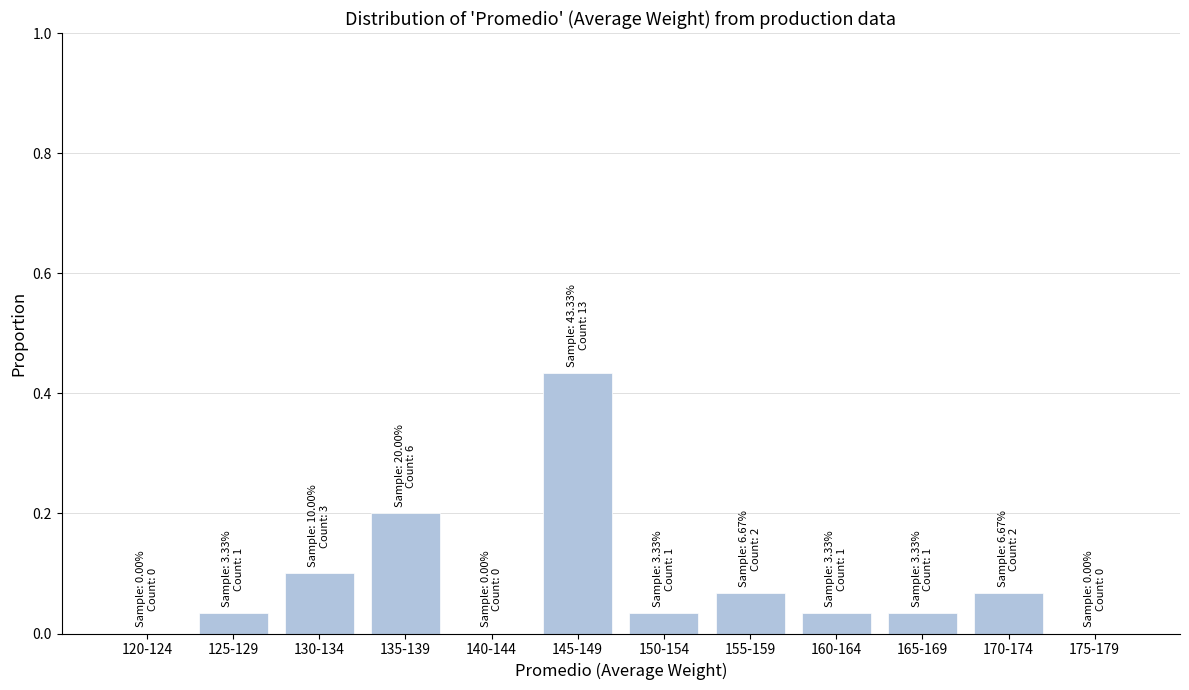

Is it true that the value at 120-124 is 0.2?

False